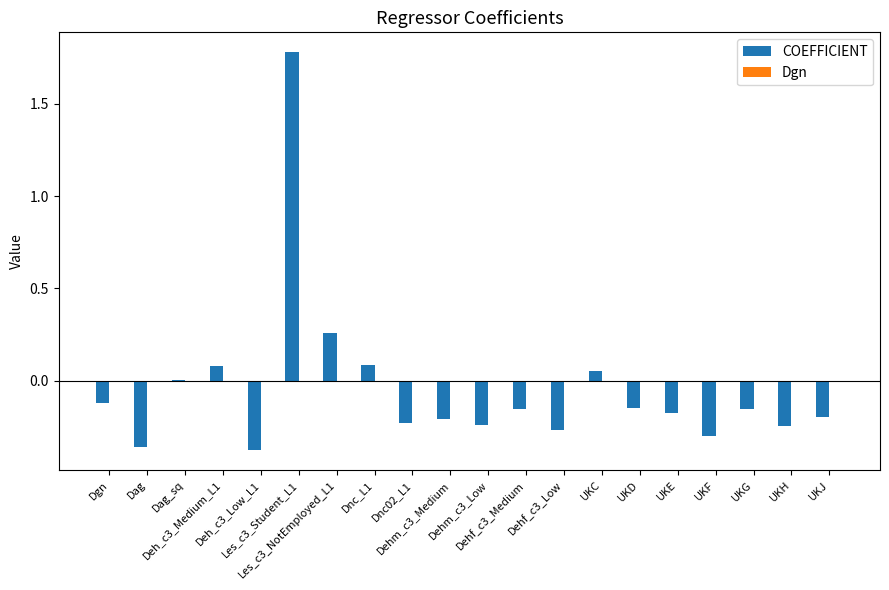

The value of COEFFICIENT at UKF is -0.1. True or false?

False